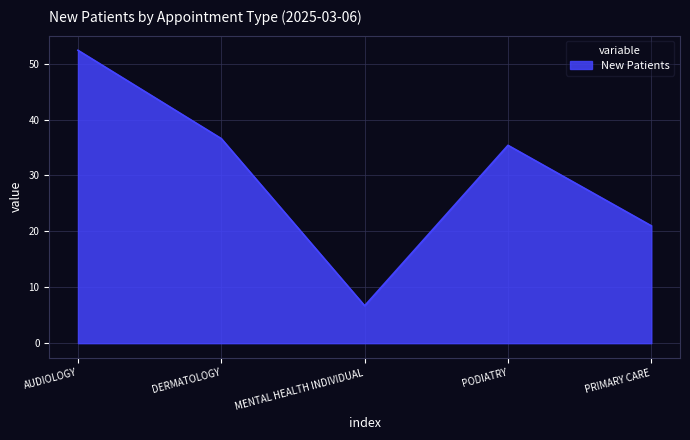

True or false: there are more than 2 points higher than both neighbors.

False